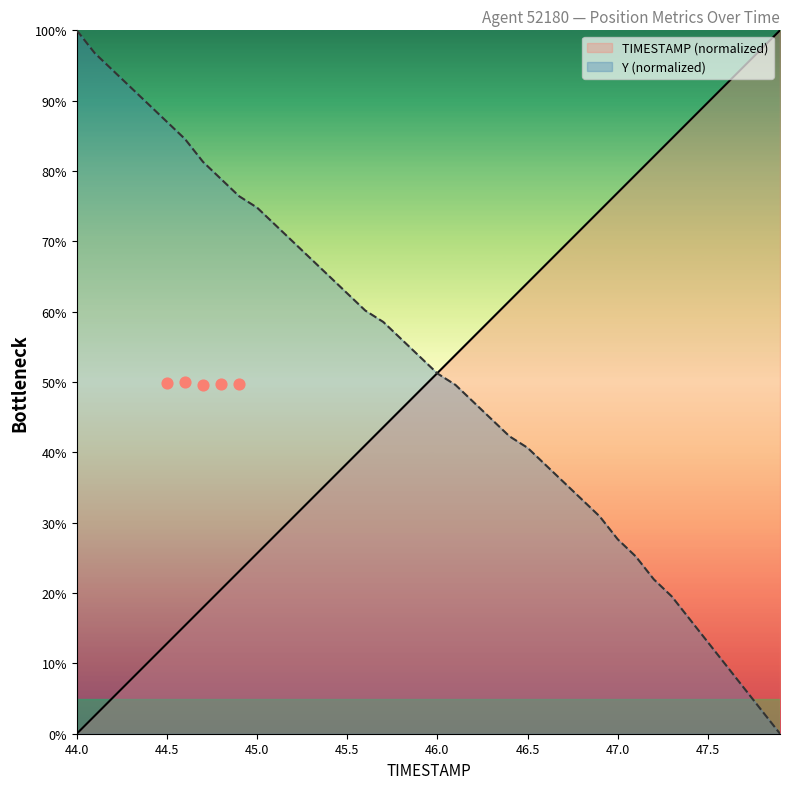

What are all the series names shown in the legend?

TIMESTAMP, Y